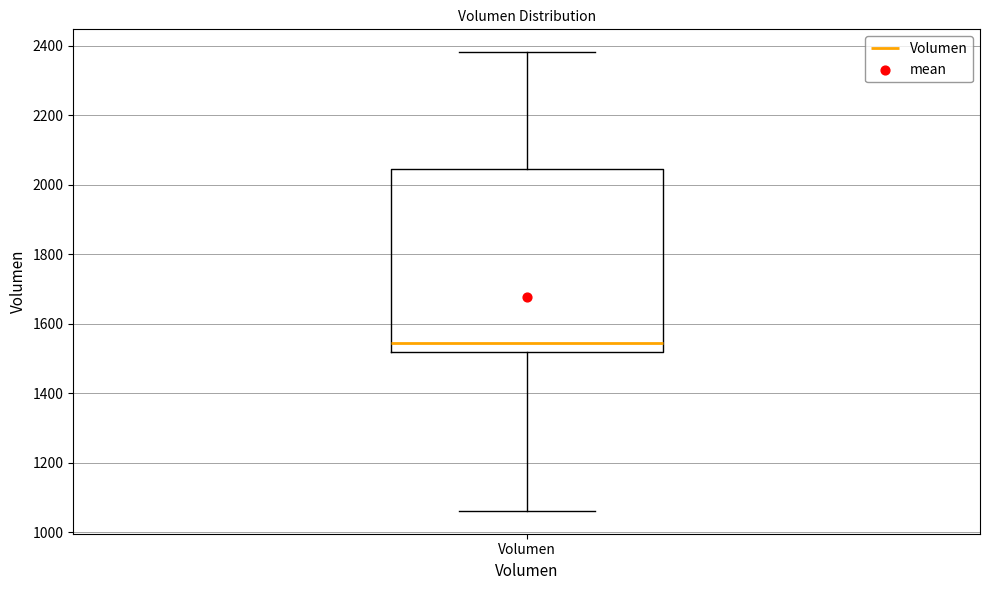

Where does the lower whisker of the box for Volumen end on the y-axis? The values are not printed on the chart, so give them approximately, as read against the axis.

1060